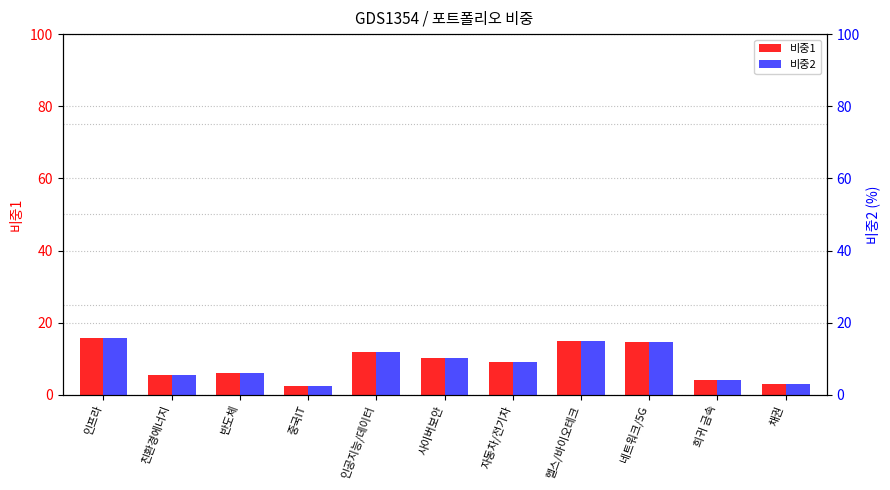

Reading left to right, extract all data points from this chart.

비중1: 15.8	5.5	6.0	2.4	12.0	10.3	9.0	15.0	14.5	4.0	3.0
비중2: 15.8	5.5	6.0	2.4	12.0	10.3	9.0	15.0	14.5	4.0	3.0